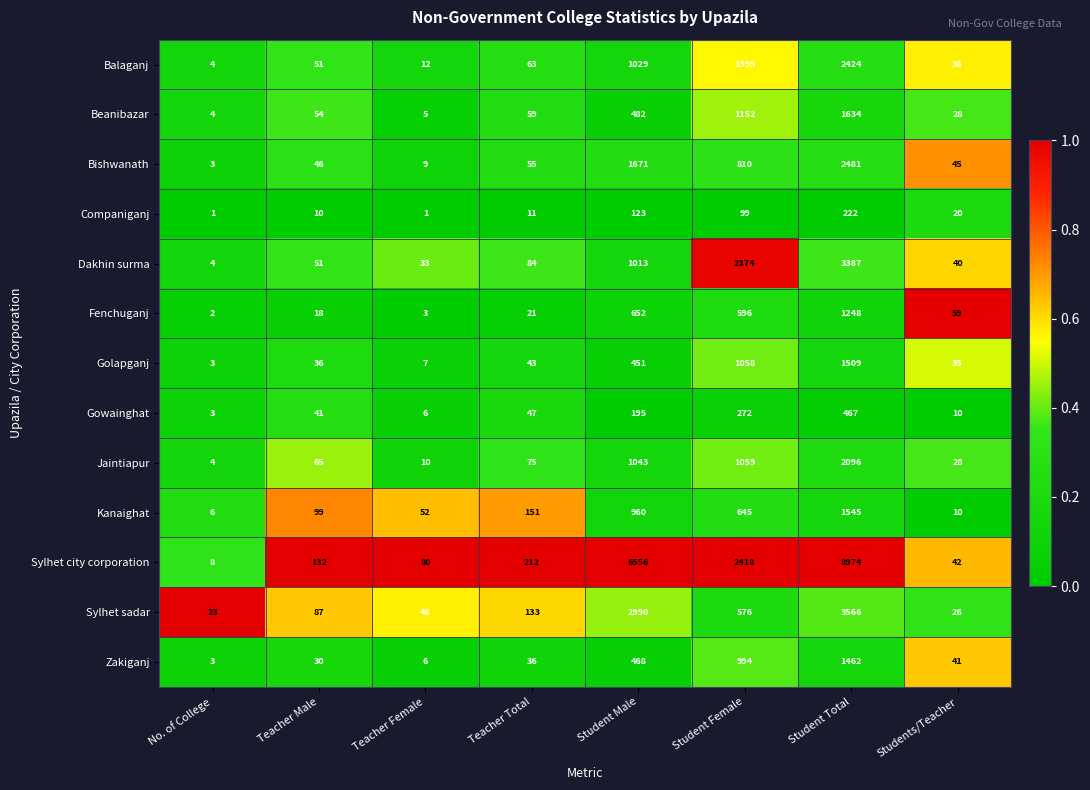

True or false: Companiganj has a value of 11 at Teacher Total.

True